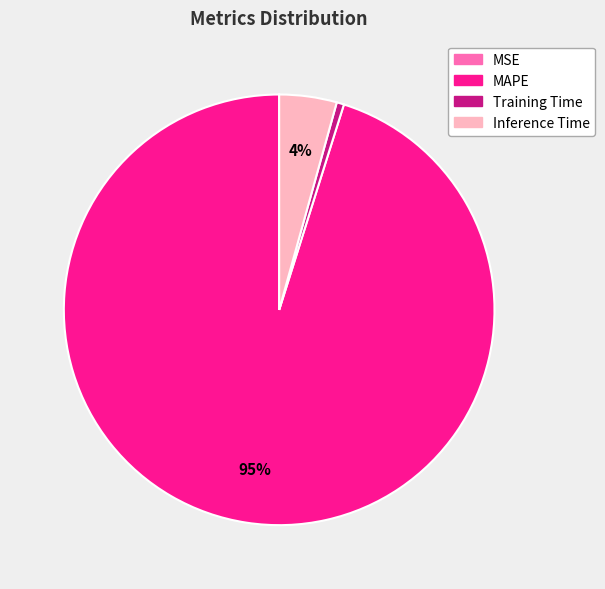

To the nearest percent, what is the combined percentage of MAPE and Training Time?

96%